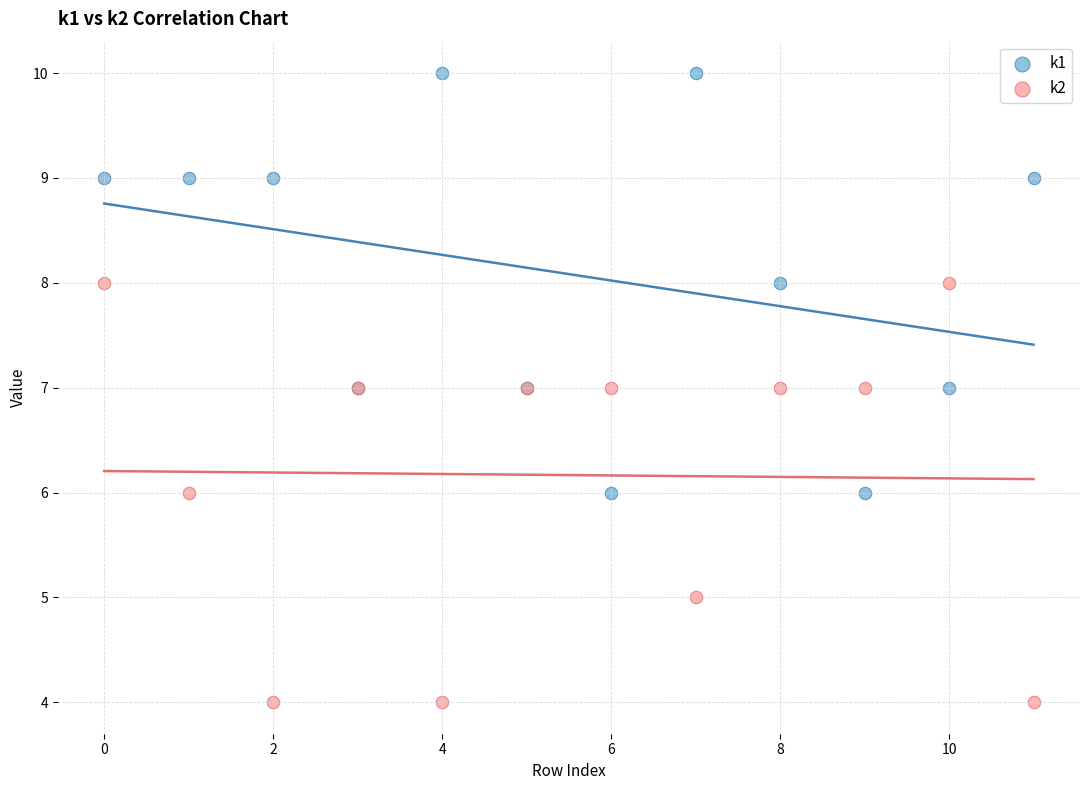

Which series reaches the maximum Y coordinate?

k1